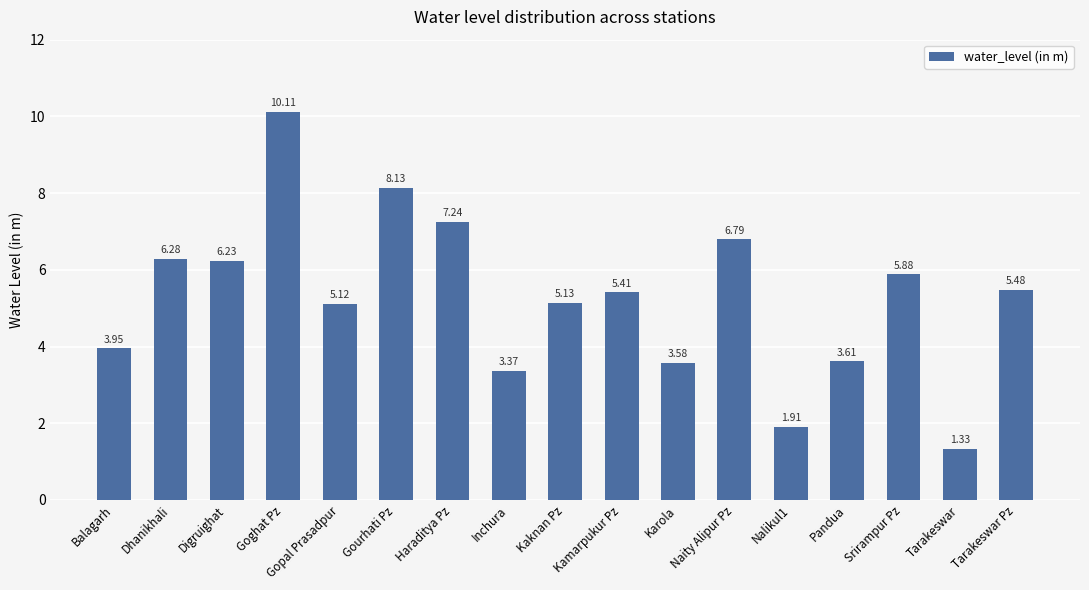

Rank the categories by value from highest to lowest.

Goghat Pz, Gourhati Pz, Haraditya Pz, Naity Alipur Pz, Dhanikhali, Digruighat, Srirampur Pz, Tarakeswar Pz, Kamarpukur Pz, Kaknan Pz, Gopal Prasadpur, Balagarh, Pandua, Karola, Inchura, Nalikul1, Tarakeswar